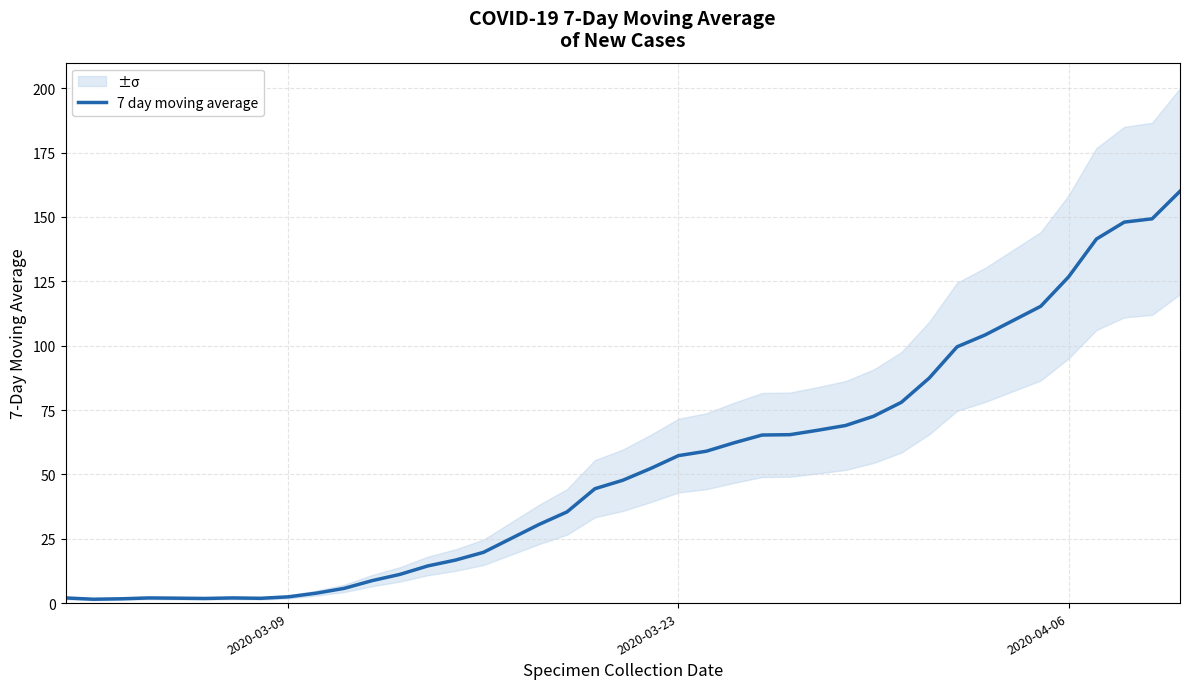

What is the greatest value displayed?

160.0